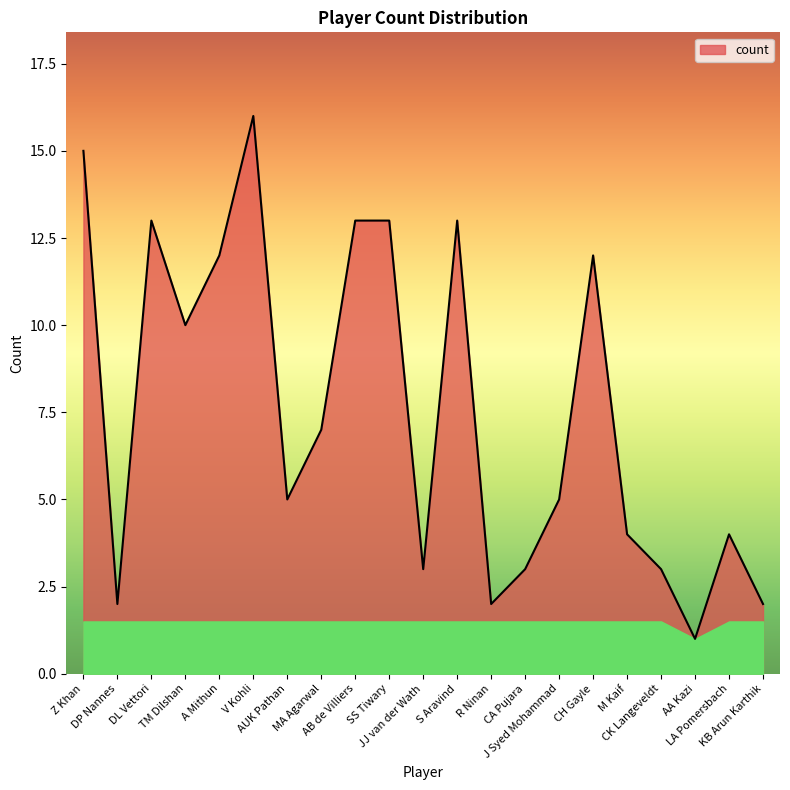

What is the maximum value shown in the chart?

16